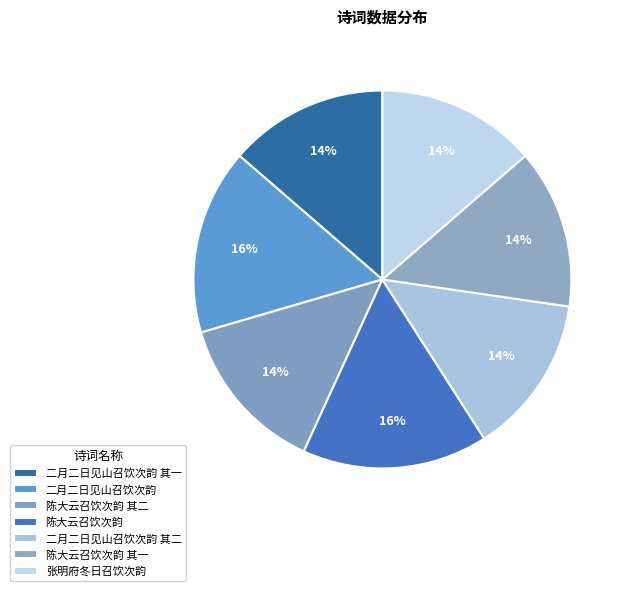

The 陈大云召饮次韵 其一 slice represents 20% of the pie. True or false?

False